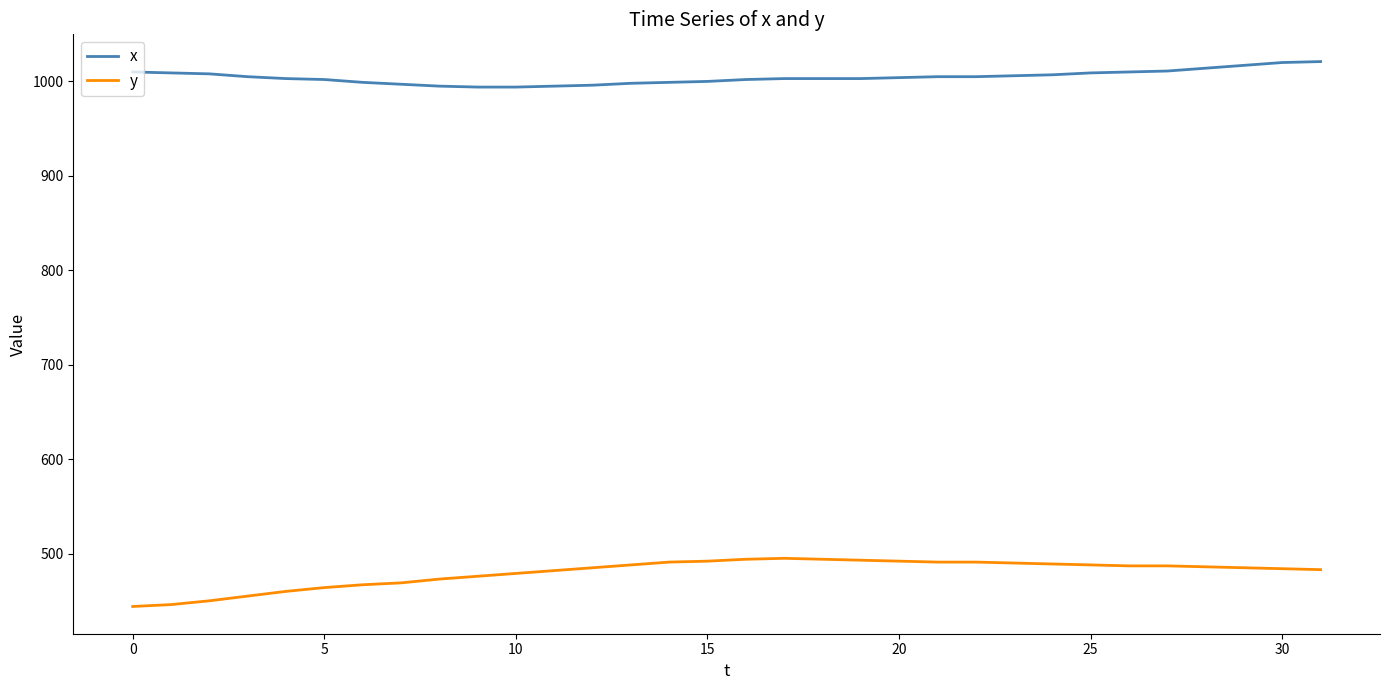

What are all the series names shown in the legend?

x, y